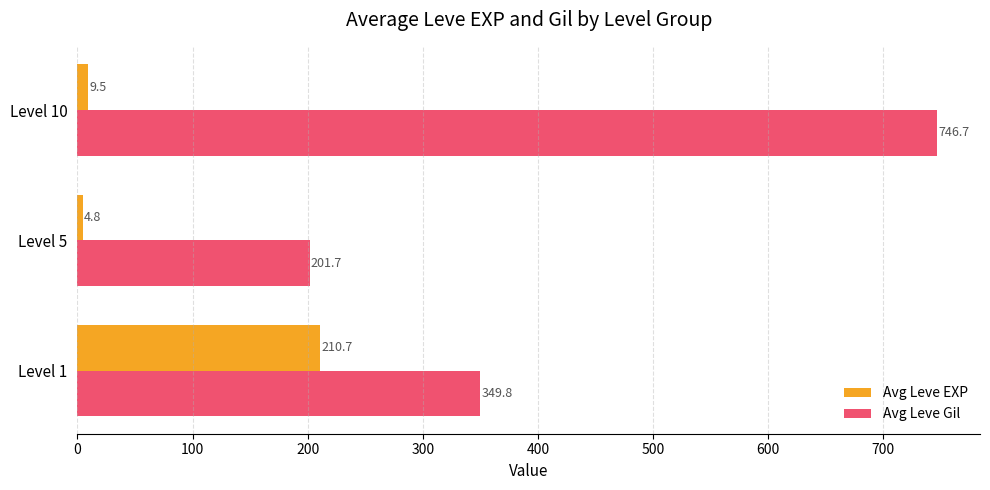

Which category has the highest value across all series?

Level 10